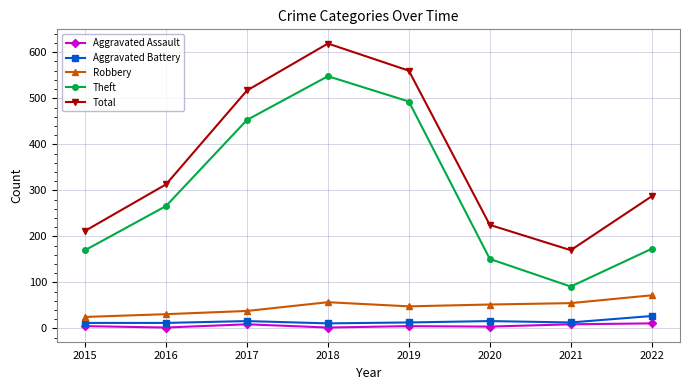

Rank the categories by Total value from highest to lowest.

2018, 2019, 2017, 2016, 2022, 2020, 2015, 2021